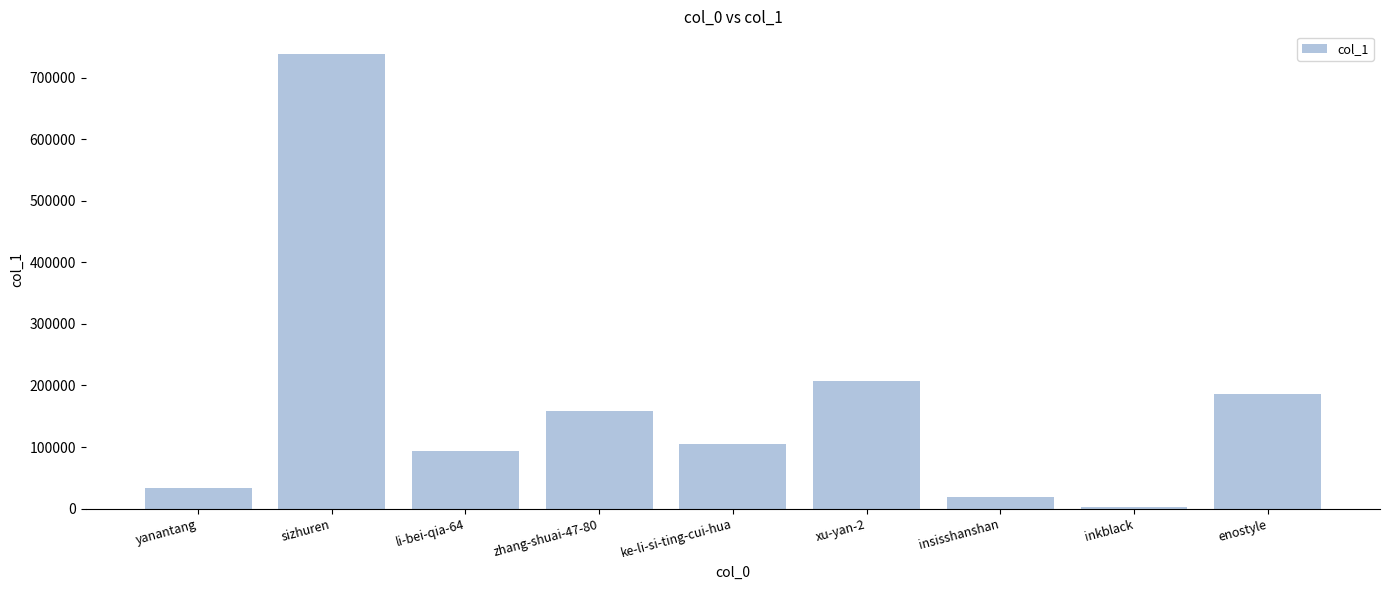

Between ke-li-si-ting-cui-hua and xu-yan-2, which is larger?

xu-yan-2